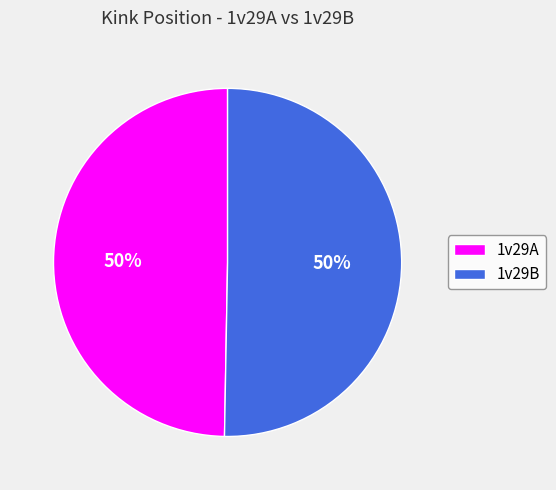

Is the sum of 1v29B and 1v29A greater than half?

Yes